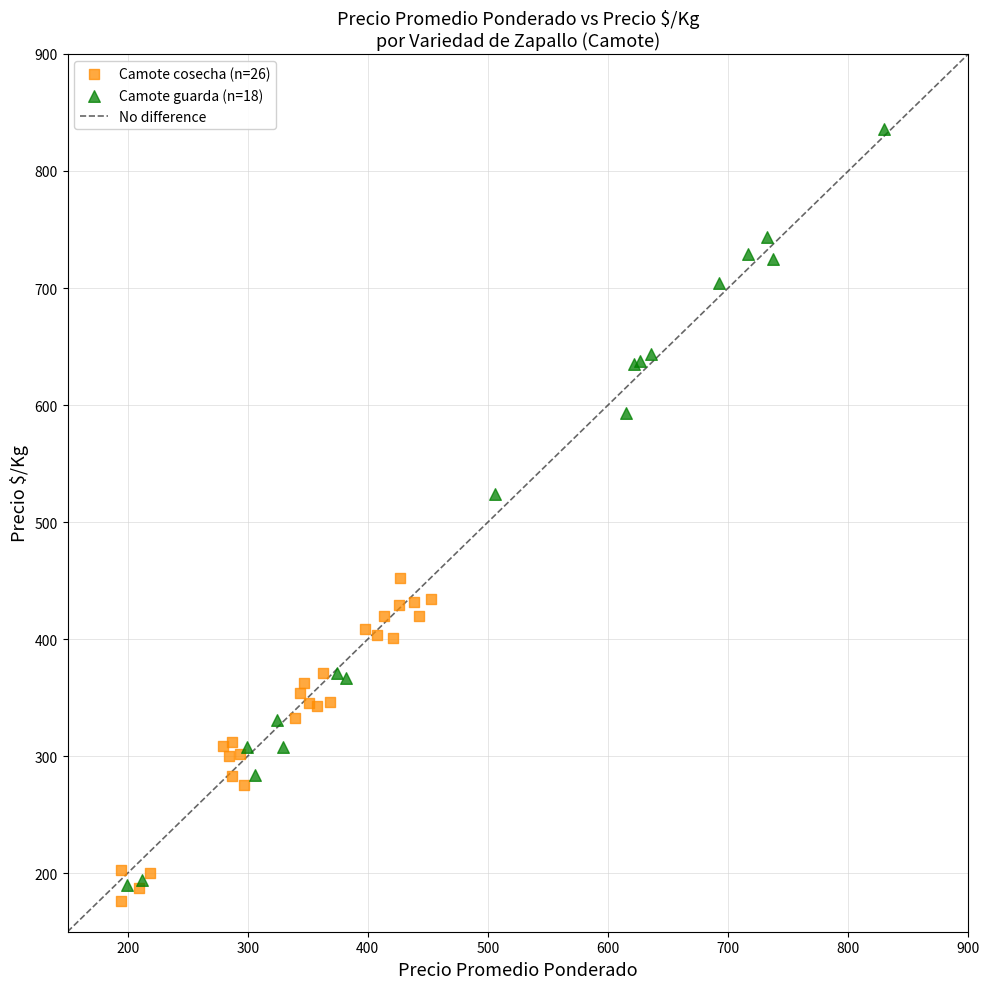

Which series has the widest spread of Y values?

Camote guarda (n=18)